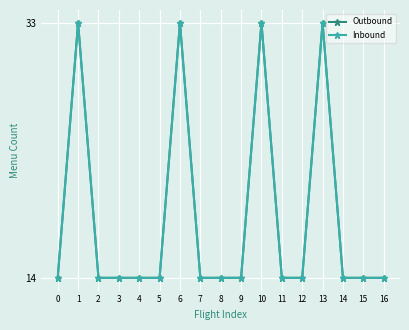

Is this an area chart (filled region under the line)?

No